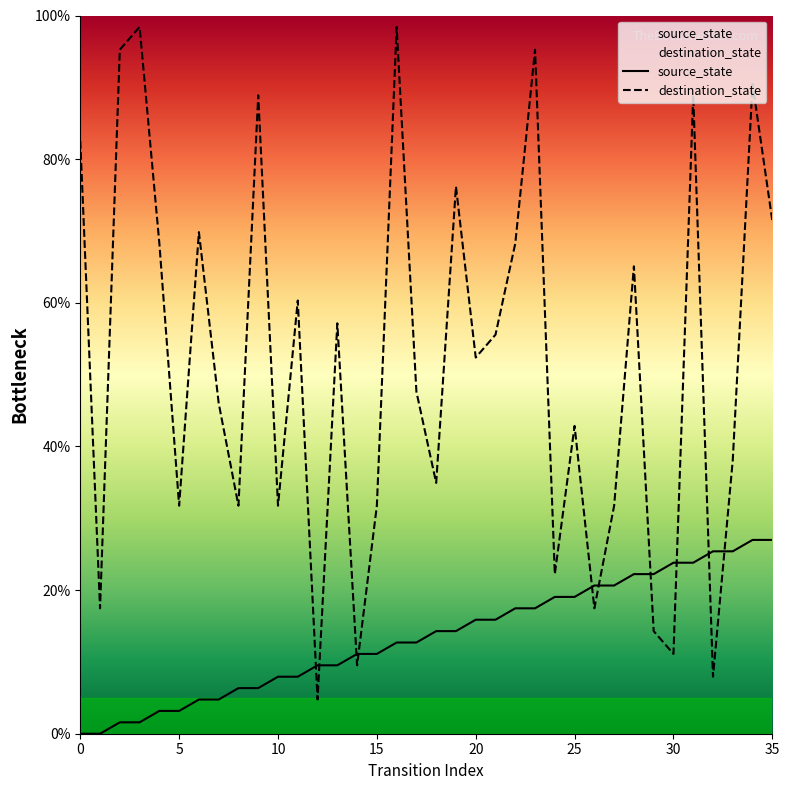

Which series has the largest range (max minus min)?

destination_state